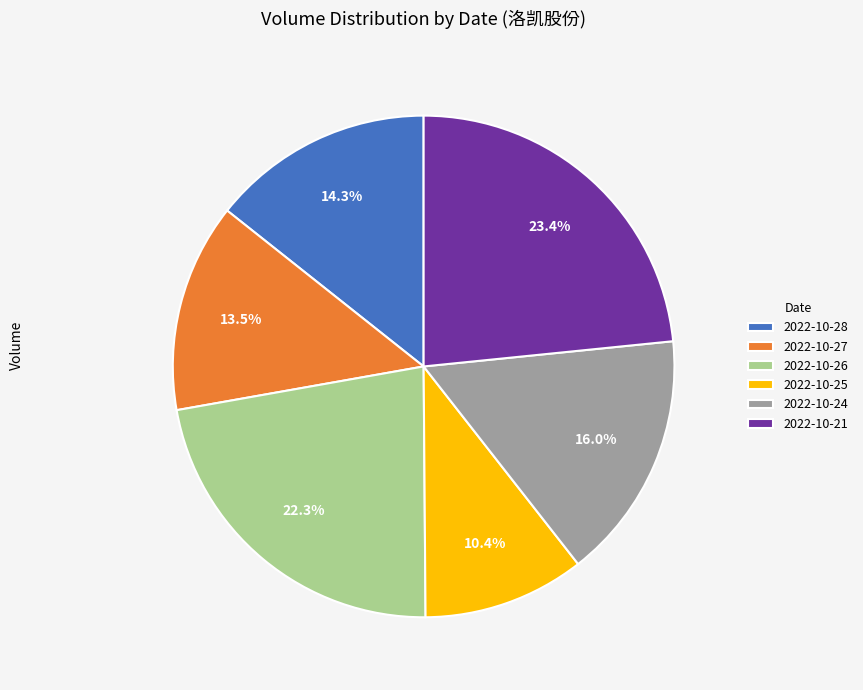

How many slices are in this pie chart?

6